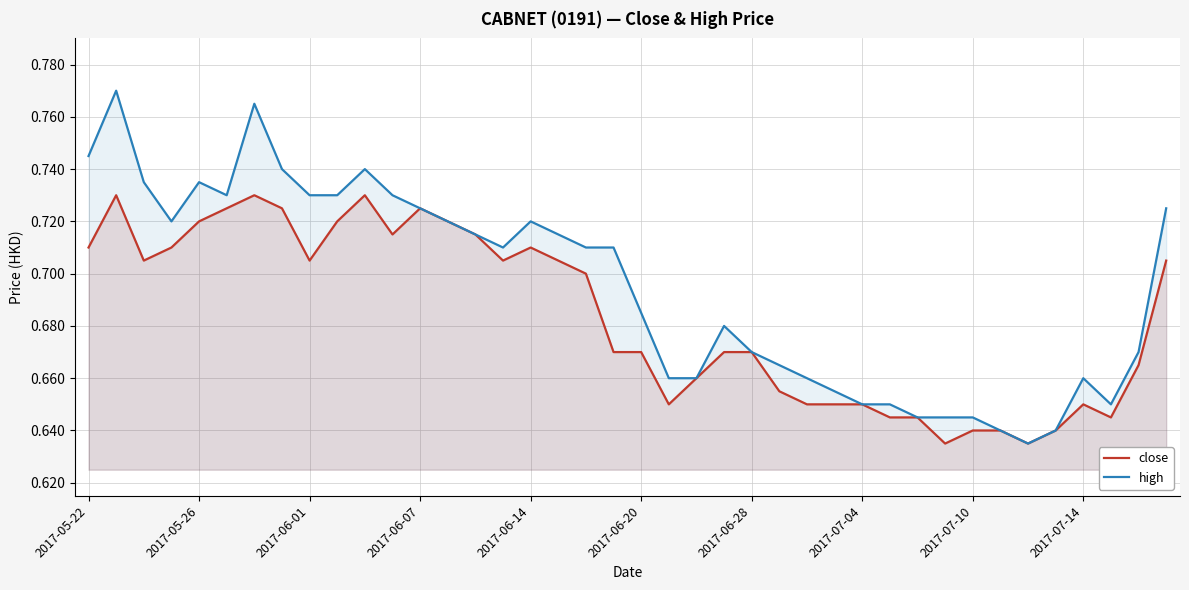

Which series has the widest spread of values?

high